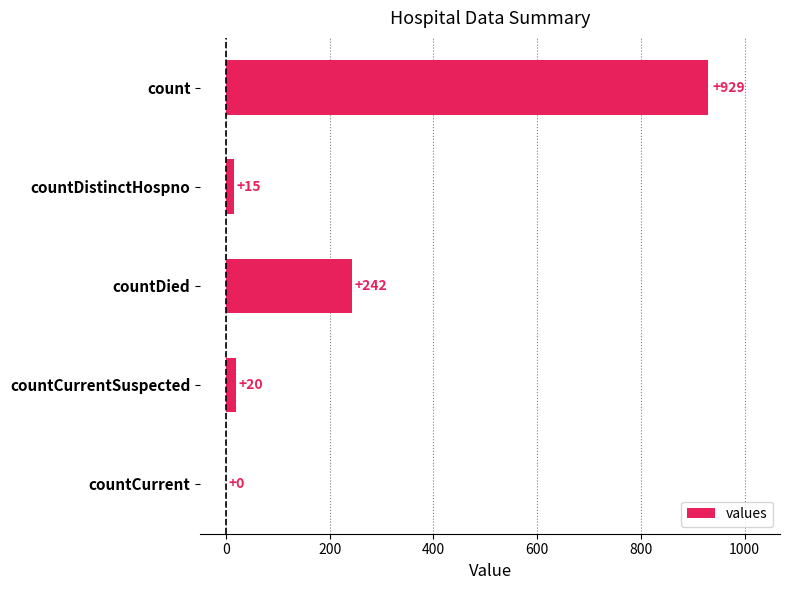

What is the change in value from count to countCurrent?

-929